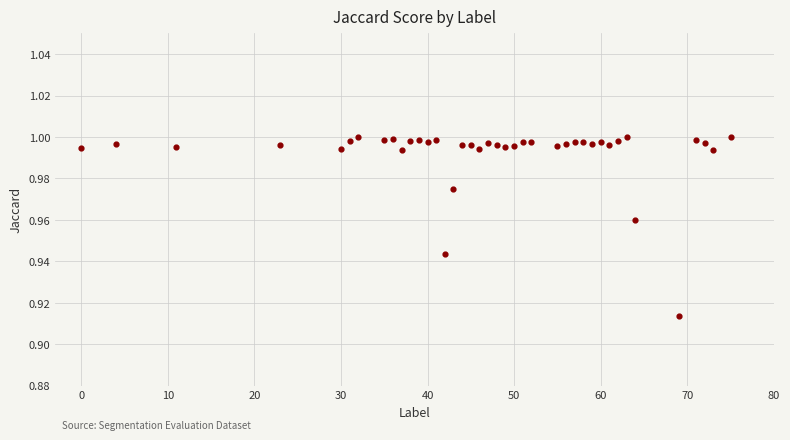

What is the range of X values (max minus min)?

75.0